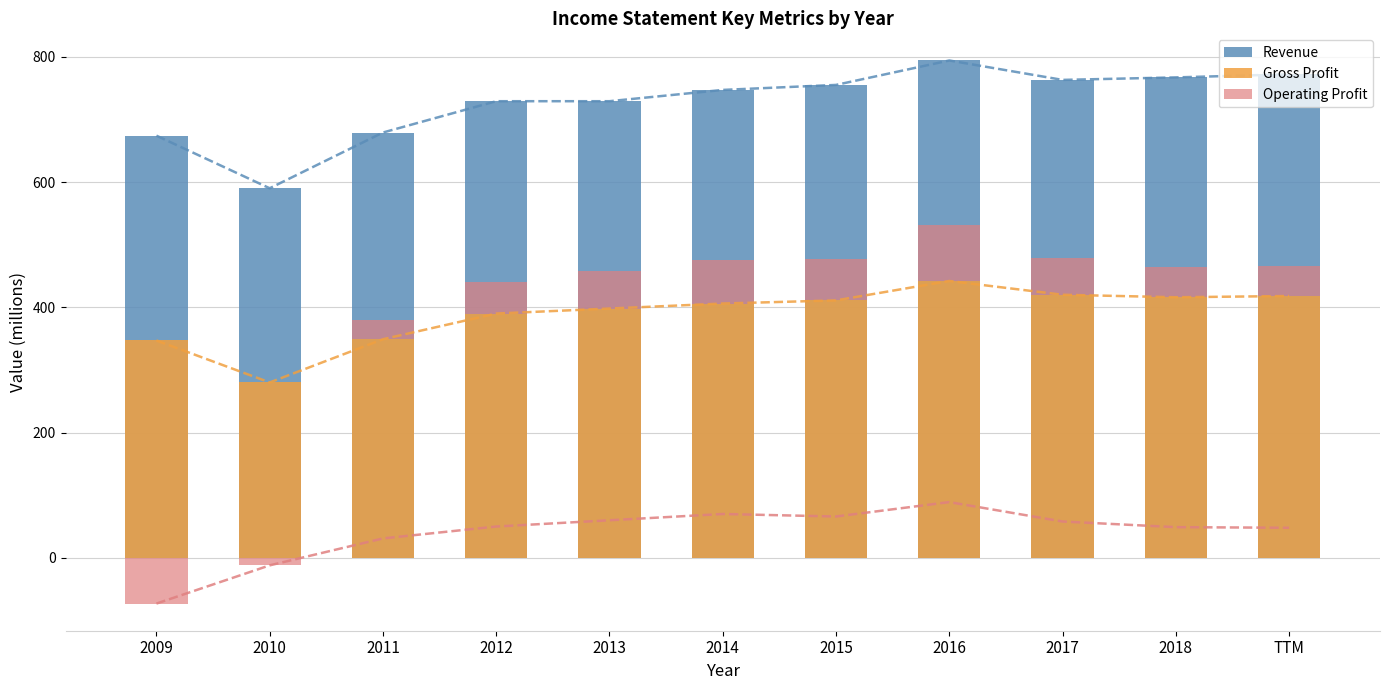

What is the spread (max minus min) of values at 2017?

705